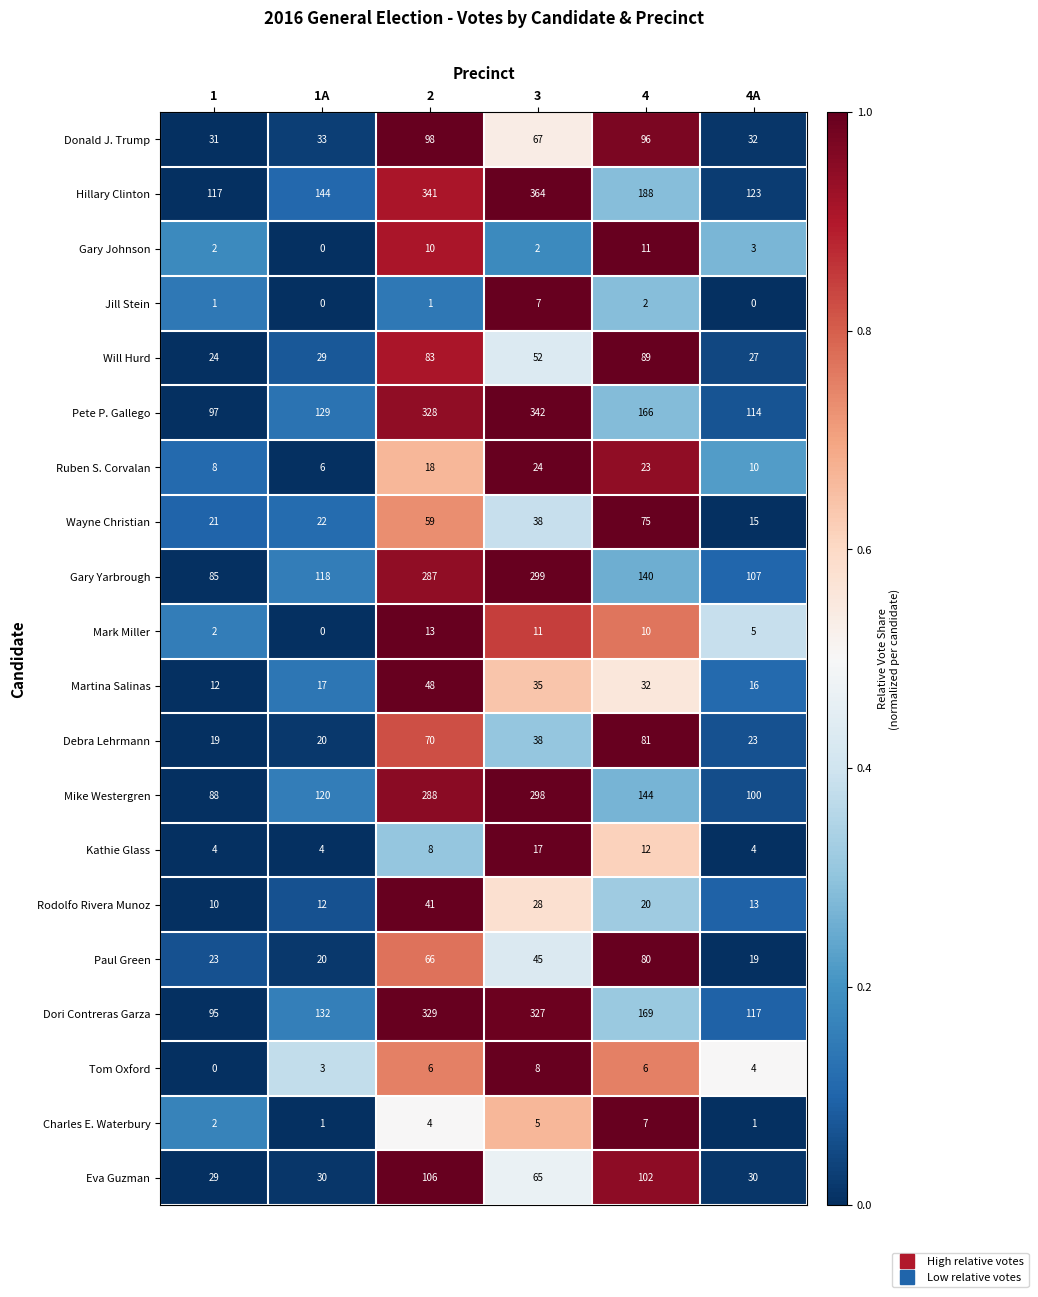

What value does the Wayne Christian series have at 2, to the nearest 10?

60